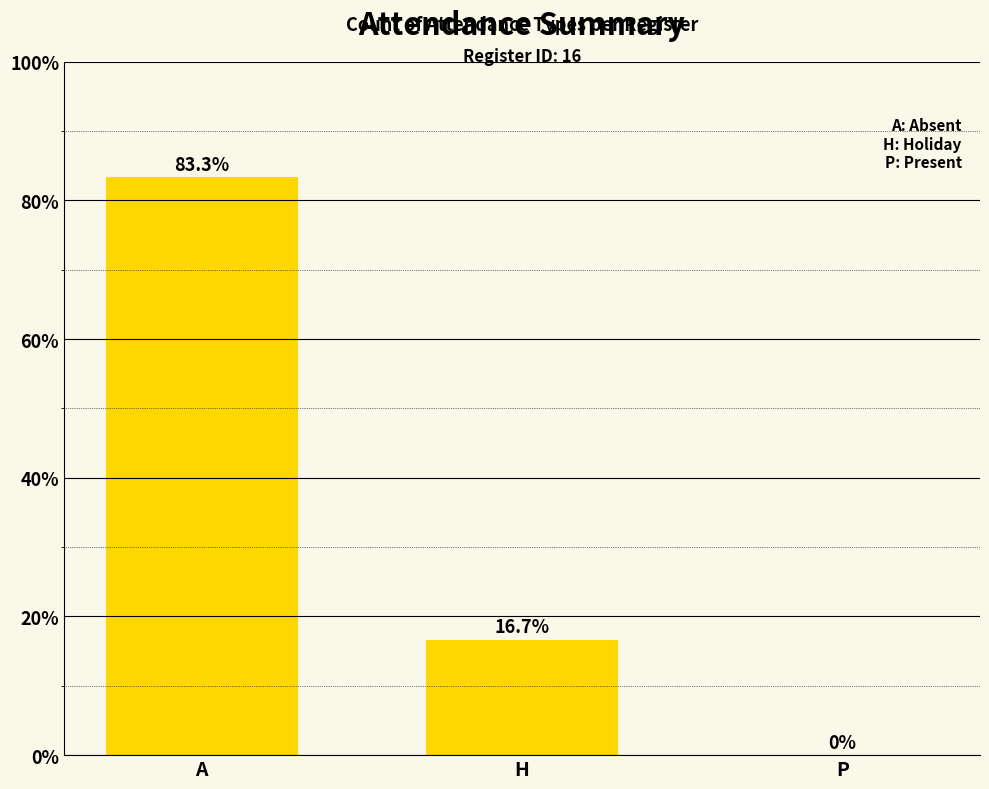

How many series are shown in this chart?

1